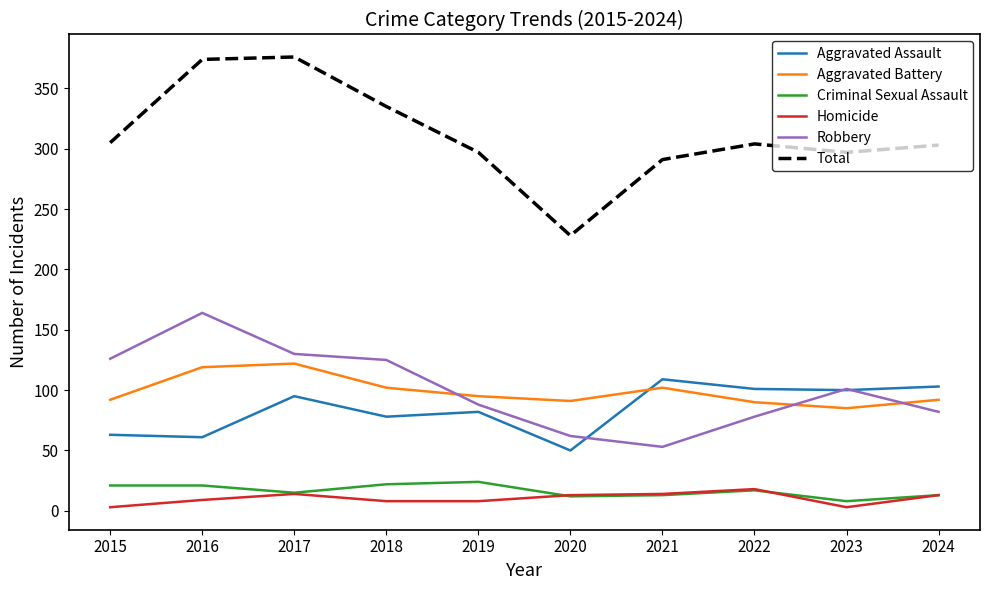

Which series has the largest range (max minus min)?

Total